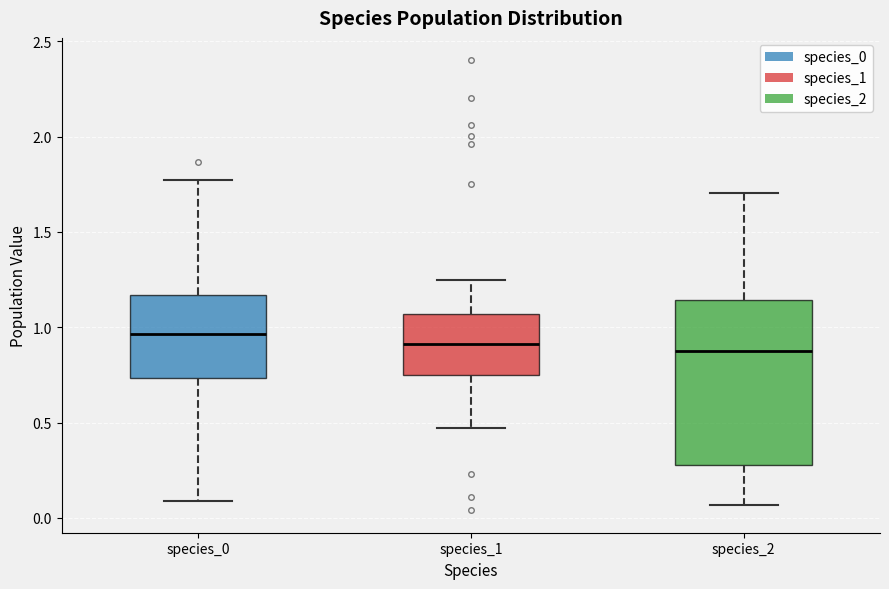

Which box has the highest median line?

species_0